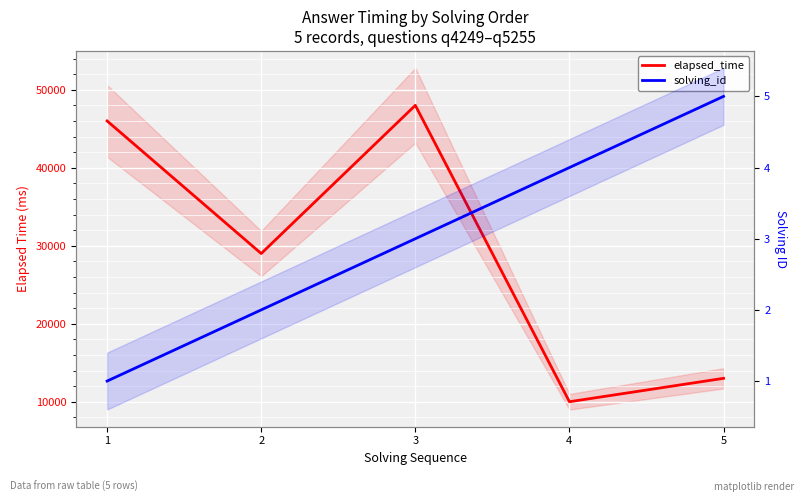

The solving_id series shows 1 at 1. True or false?

False